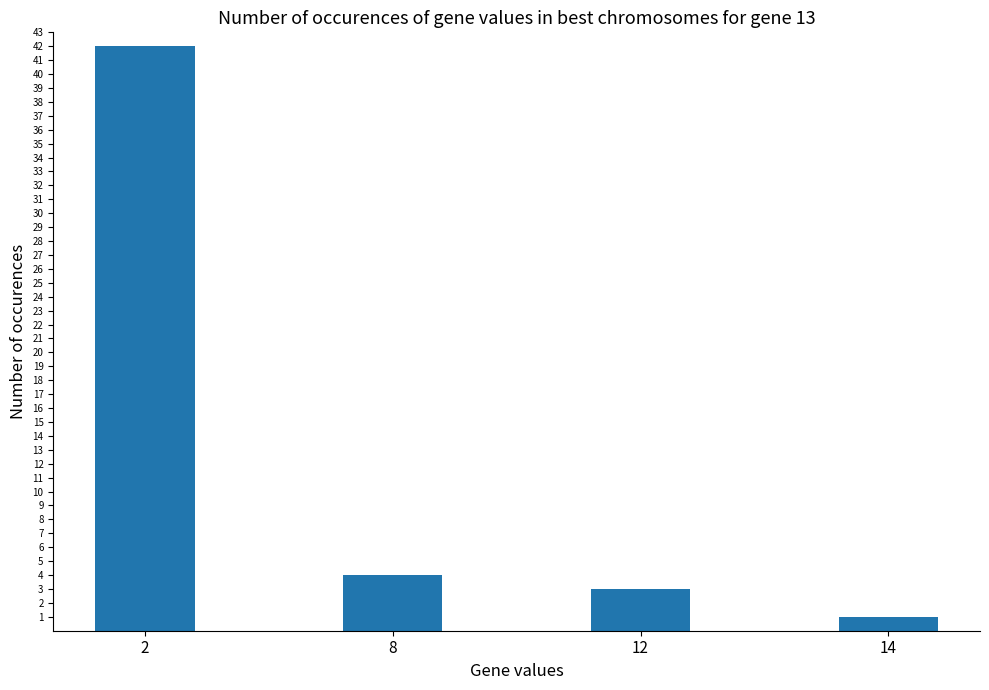

Reading left to right, extract all data points from this chart.

2=42	8=4	12=3	14=1